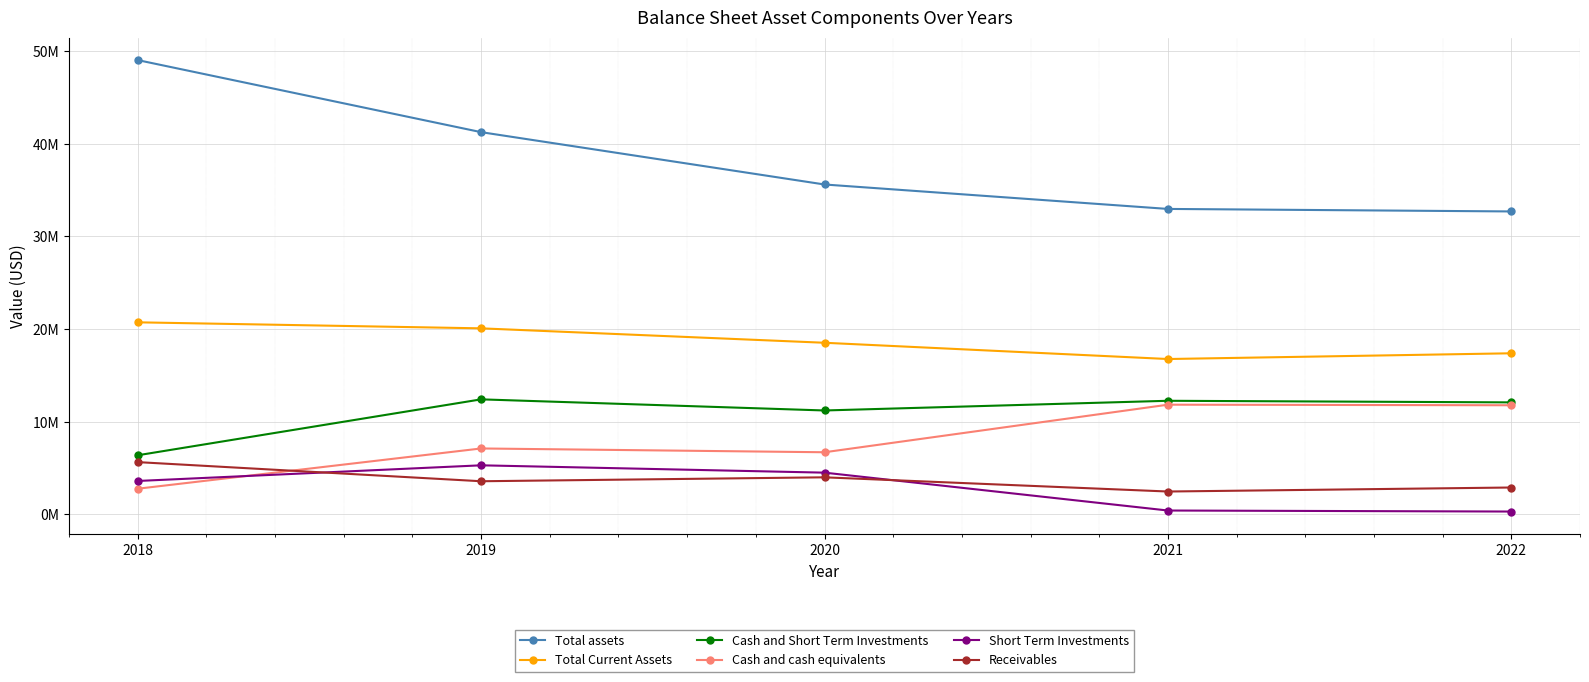

True or false: Cash and Short Term Investments has more than 0 points higher than both neighbors.

True